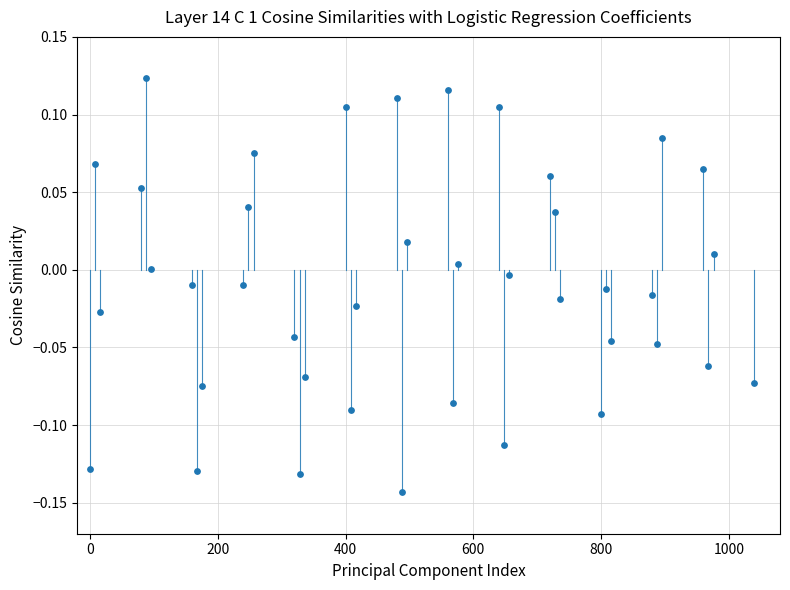

What is the range of X values (max minus min)?

1040.0